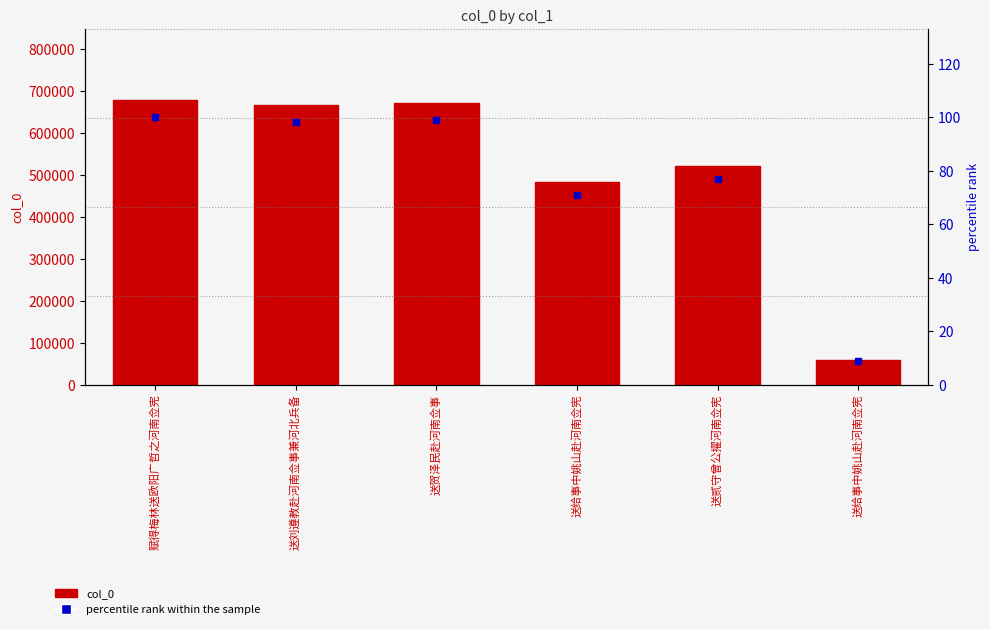

Reading left to right, transcribe all the data shown in this chart.

col_0: 678761.0	666640.0	672003.0	482143.0	520817.0	59766.0
percentile rank within the sample: 100.0	98.2	99.0	71.0	76.7	8.8